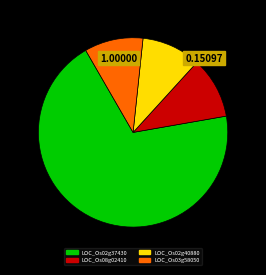

Which has a higher value, LOC_Os08g02410 or LOC_Os02g37430?

LOC_Os02g37430